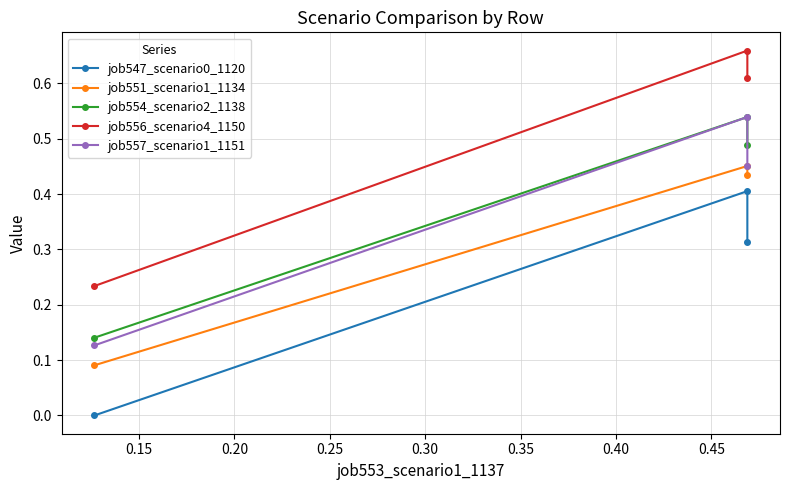

Count the job557_scenario1_1151 values in the range 0 to 1.

3